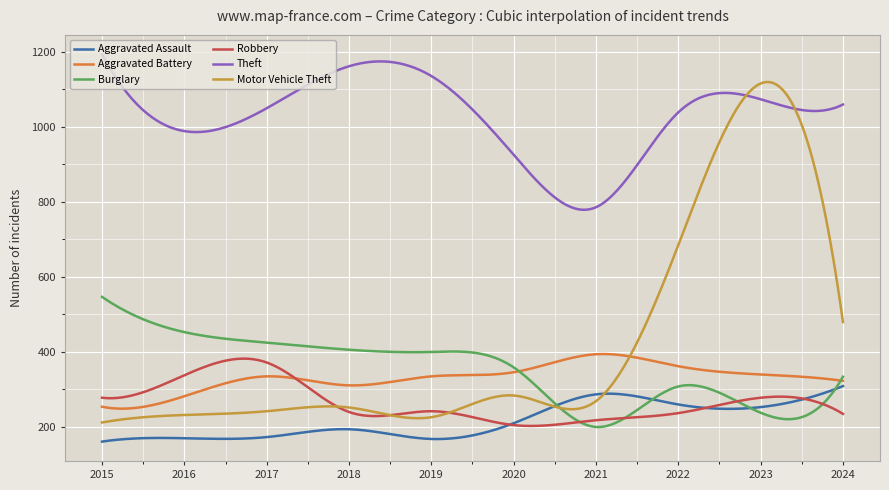

What is the sum of all Burglary values?

105942.9